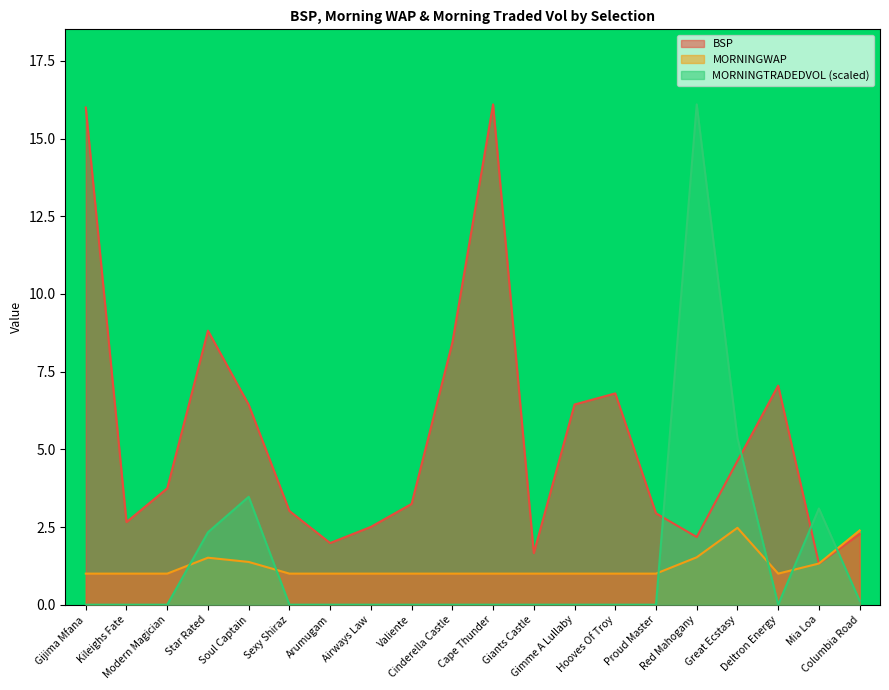

What is the difference between the maximum and minimum values in the BSP series?

14.8